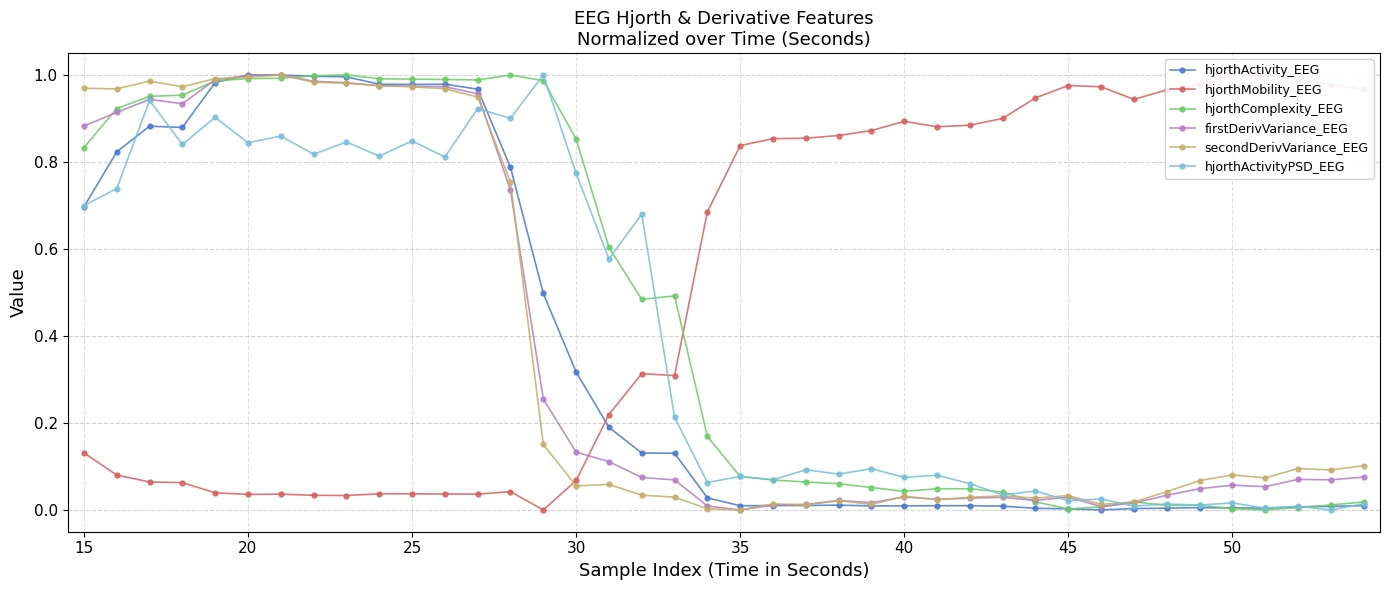

After their last crossing, which series has the higher values: hjorthActivityPSD_EEG or firstDerivVariance_EEG?

firstDerivVariance_EEG